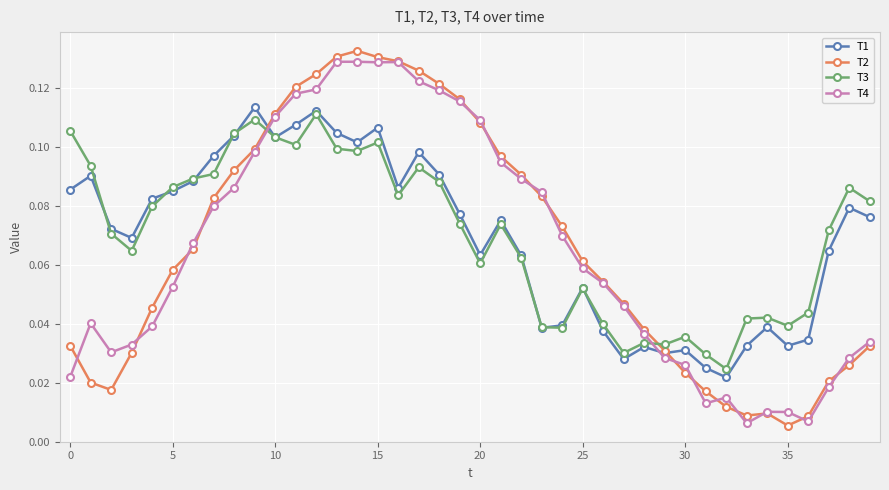

Is this an area chart (filled region under the line)?

No